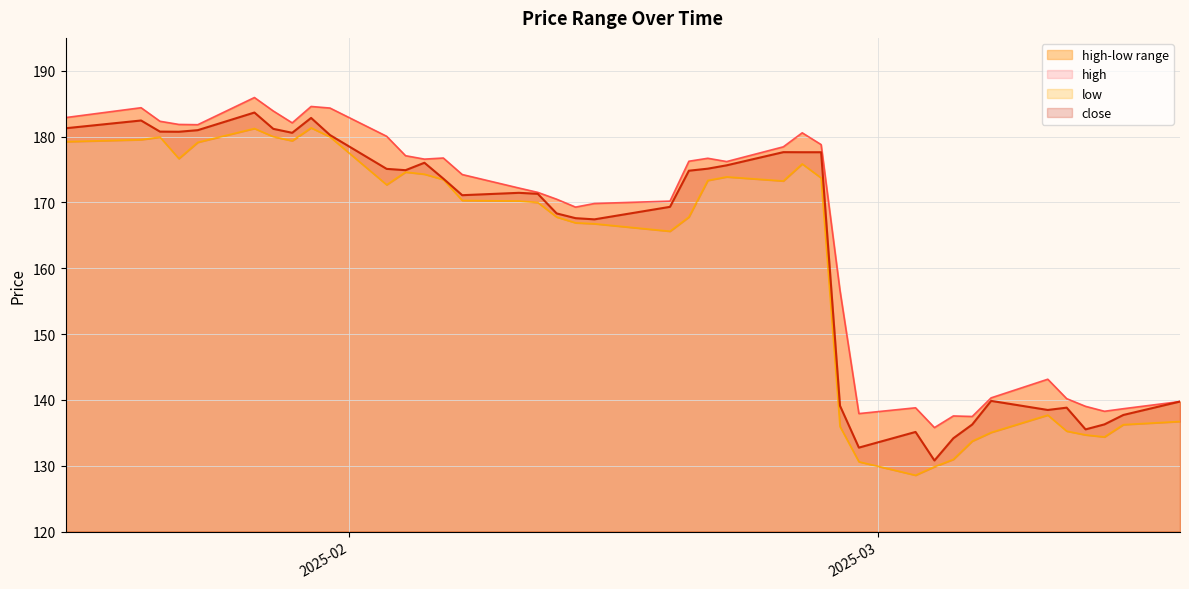

What value does the low series have at 2025-01-21?

179.5